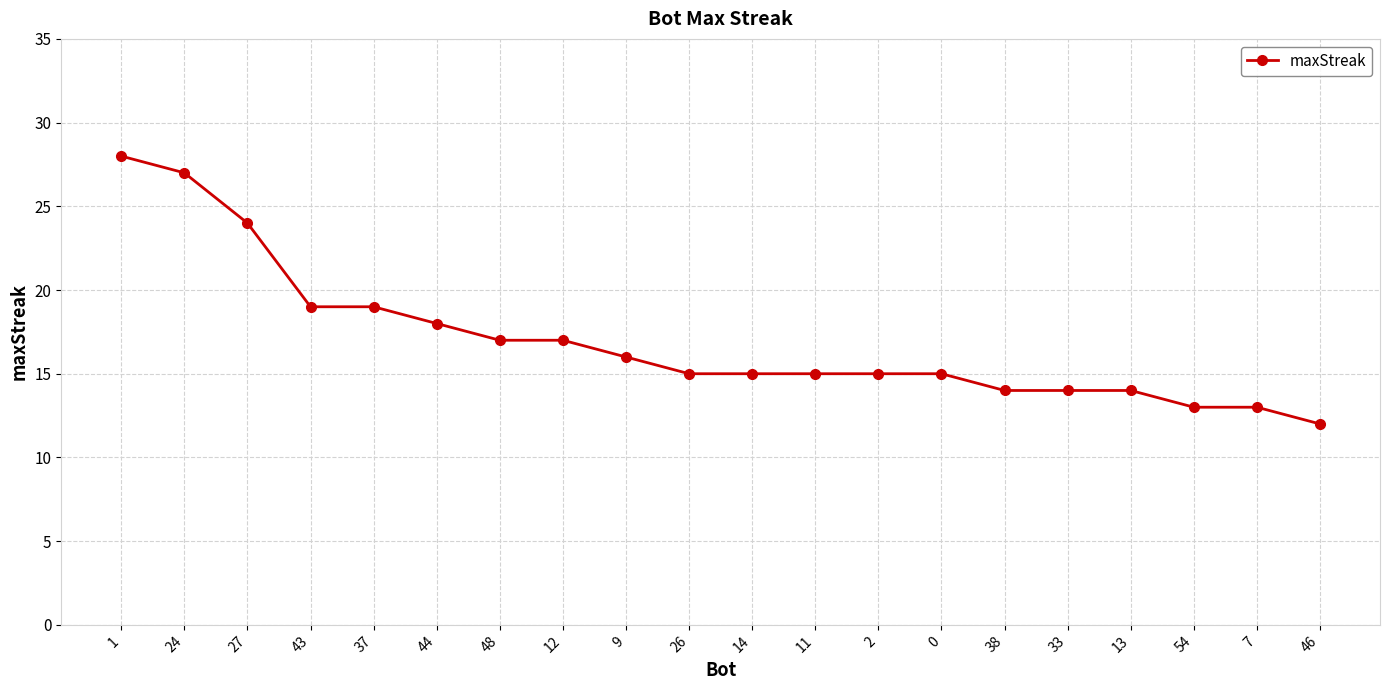

Is it true that the value at 2 is 15?

True